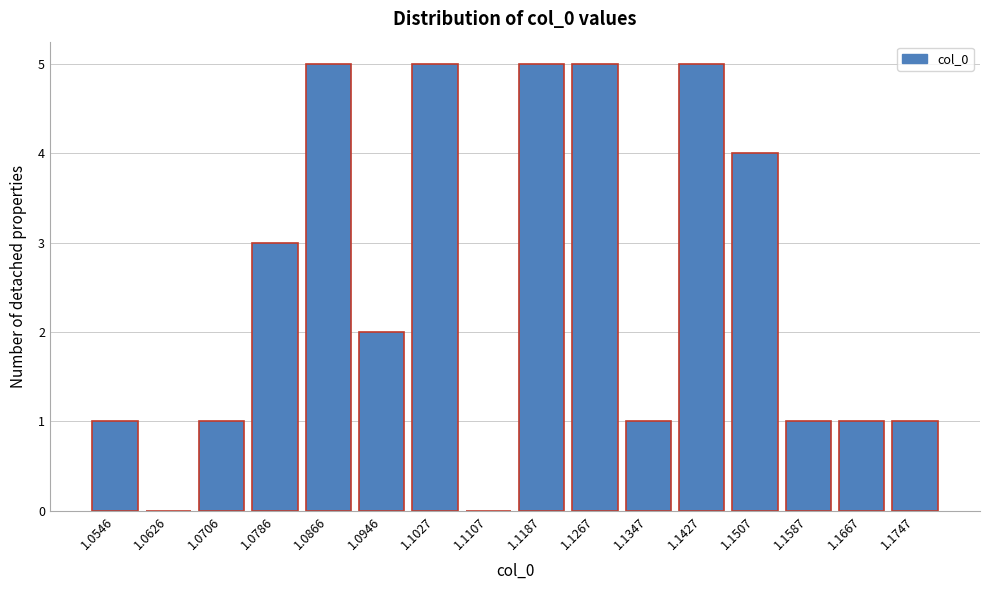

Reading left to right, extract all data points from this chart.

1.0546=1	1.0626=0	1.0706=1	1.0786=3	1.0866=5	1.0946=2	1.1027=5	1.1107=0	1.1187=5	1.1267=5	1.1347=1	1.1427=5	1.1507=4	1.1587=1	1.1667=1	1.1747=1